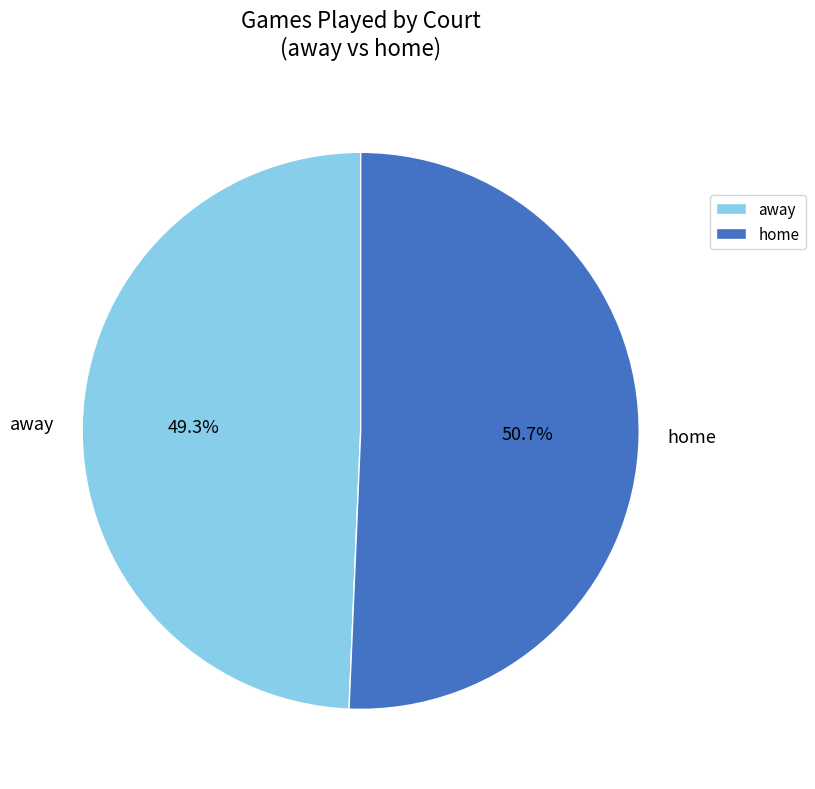

What percentage do home and away together represent?

100.0%